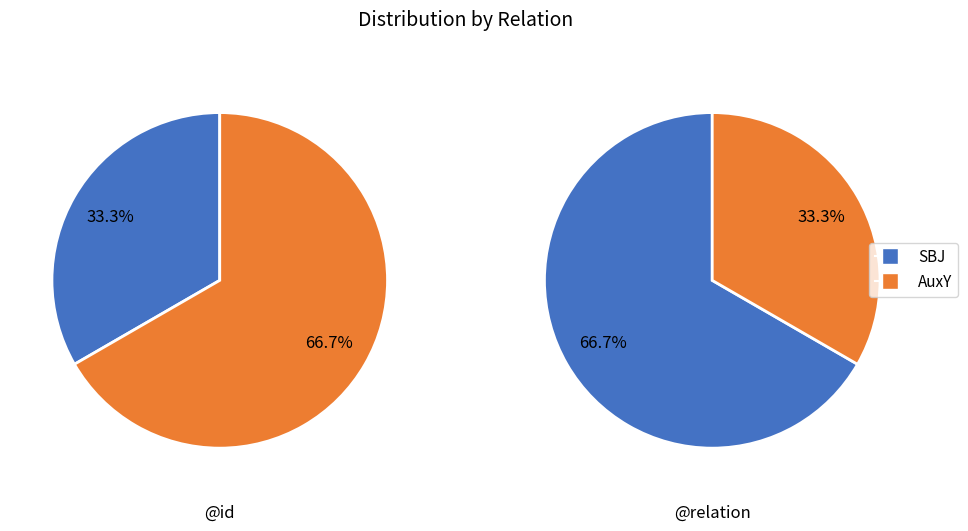

The SBJ slice represents 33% of the pie. True or false?

True